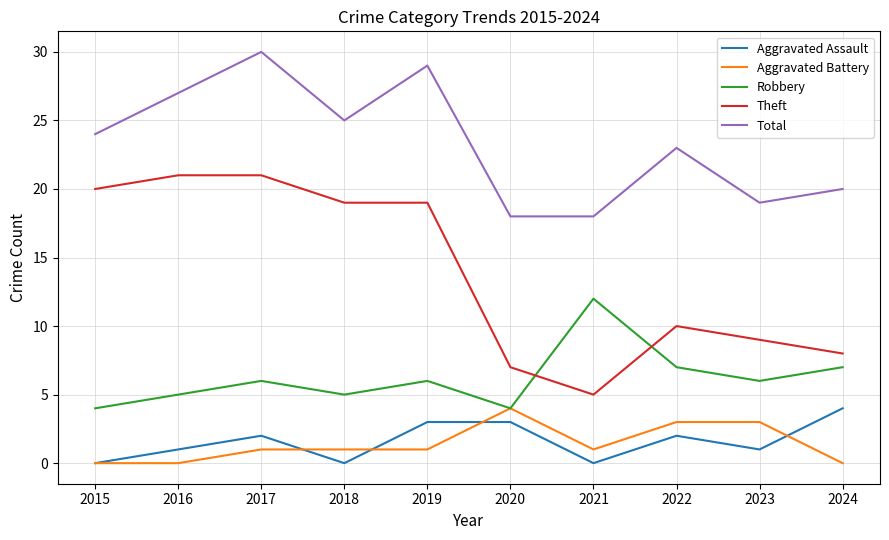

True or false: Aggravated Battery has a value of 1 at 2020.

False